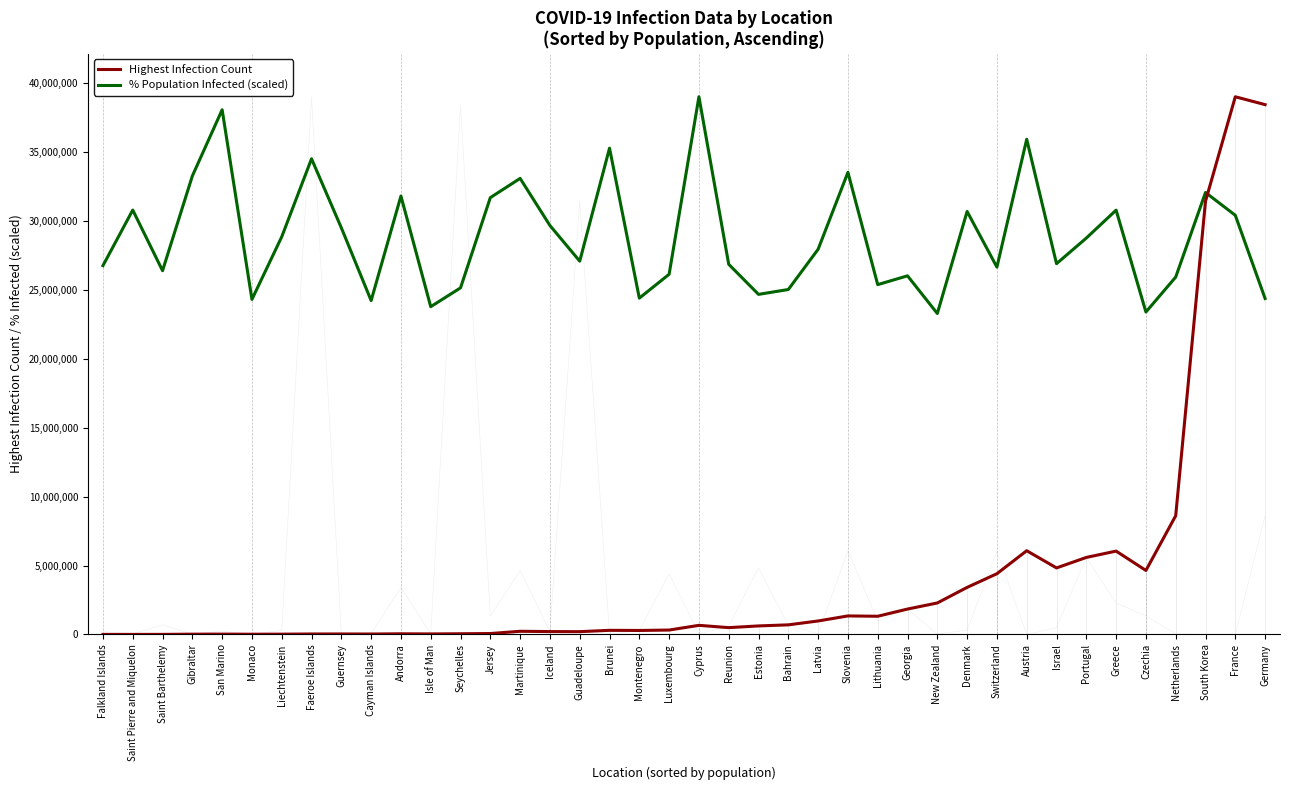

At which category is the sum across all series the highest?

France